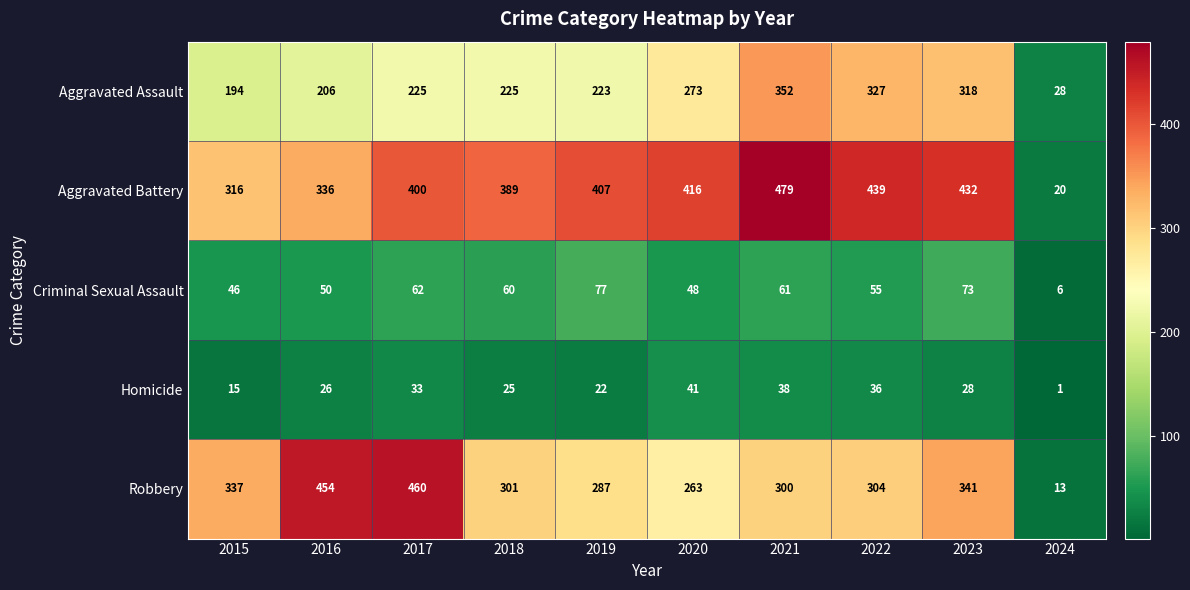

Where is Aggravated Battery nearest to the value 249?

2015